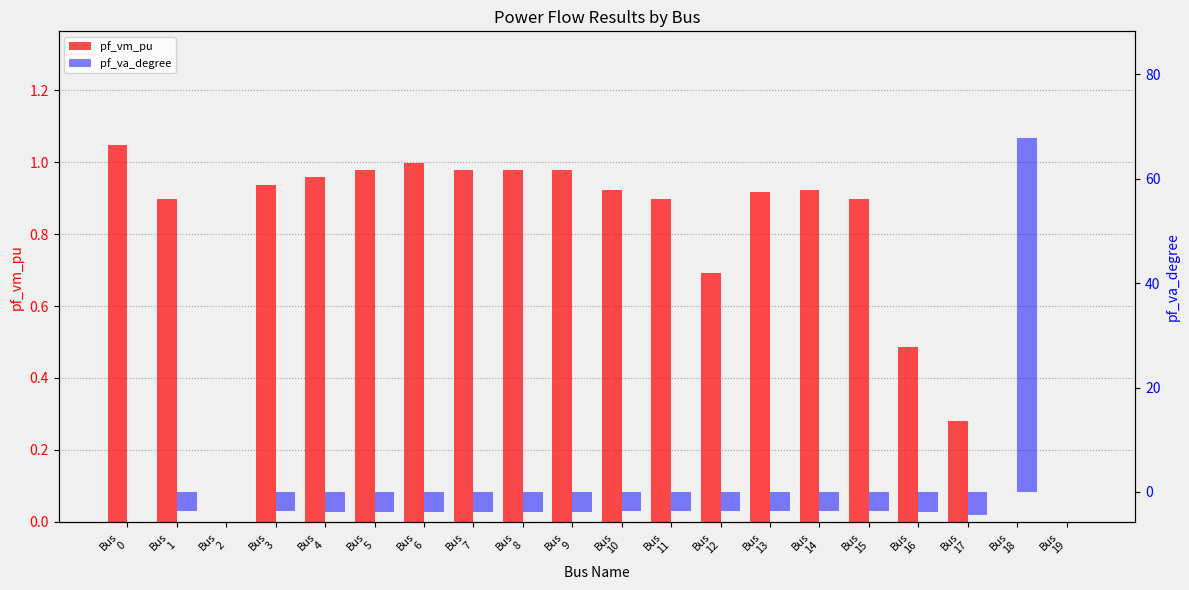

What is the difference between the second highest and second lowest values in the pf_vm_pu series?

1.0